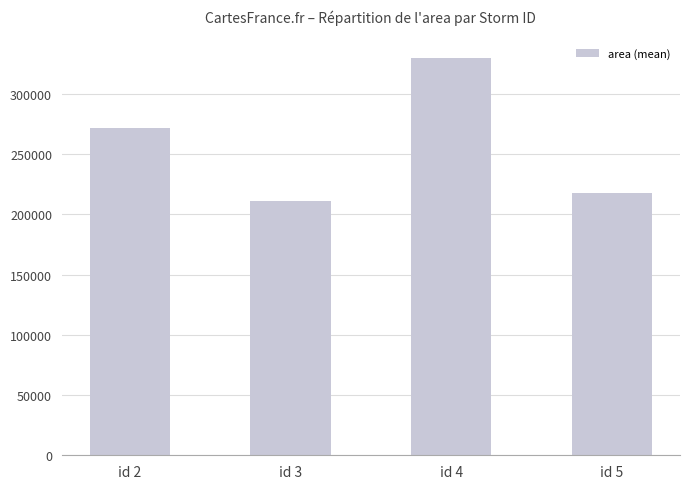

Does the chart contain any negative values?

No